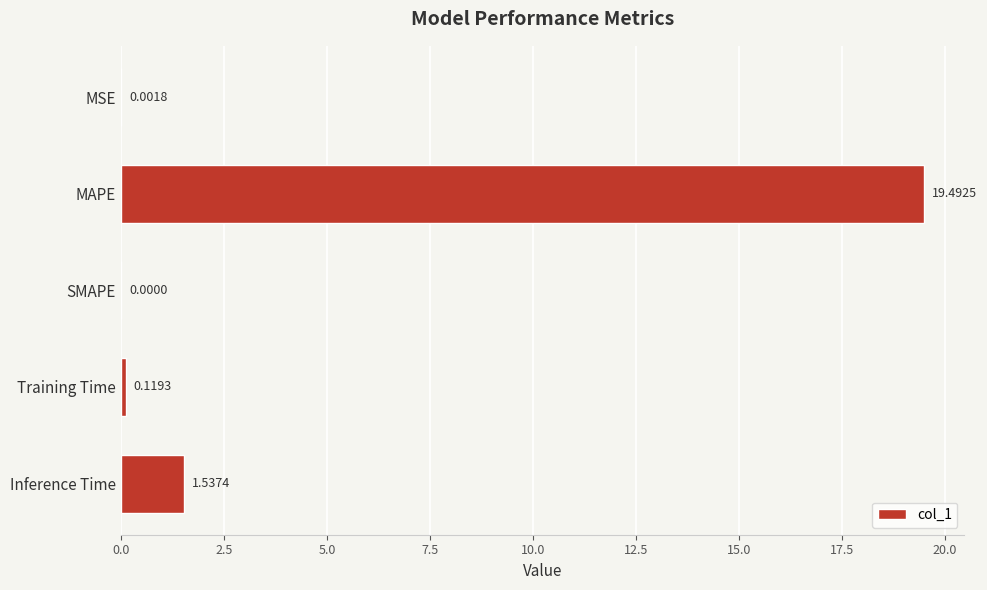

Which has a higher value, SMAPE or MSE?

MSE